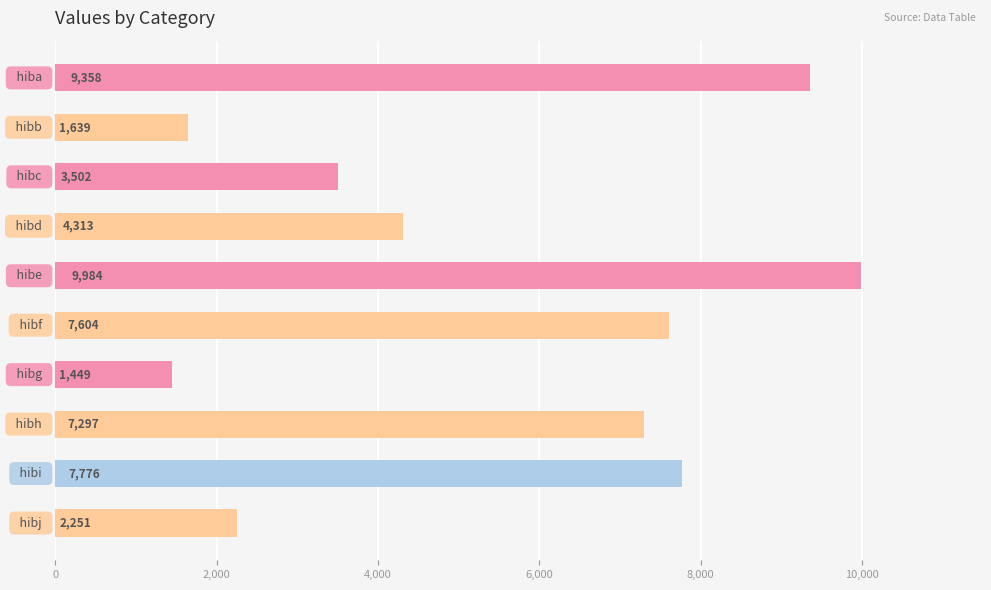

What is the greatest value displayed?

9984